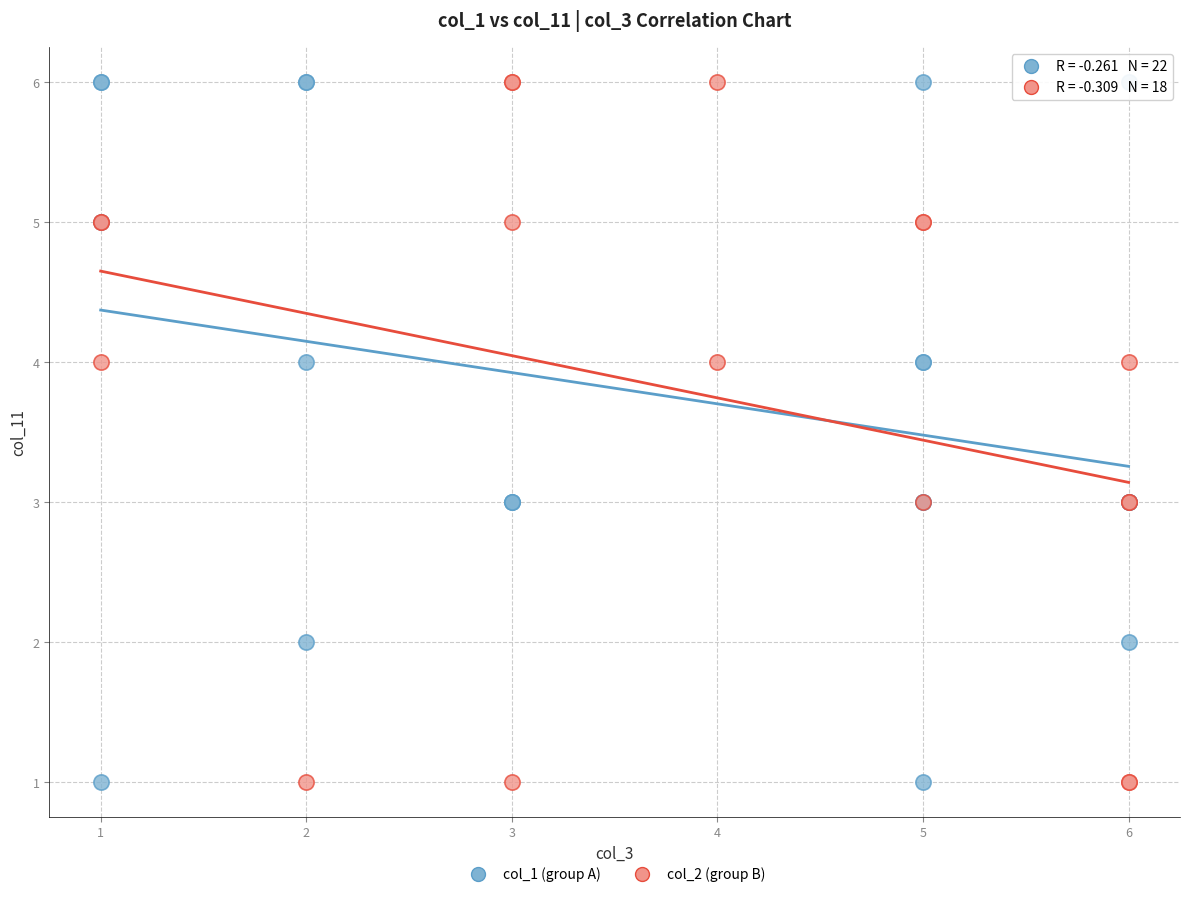

What are all the series names shown in the legend?

col_1 (group A), col_2 (group B)